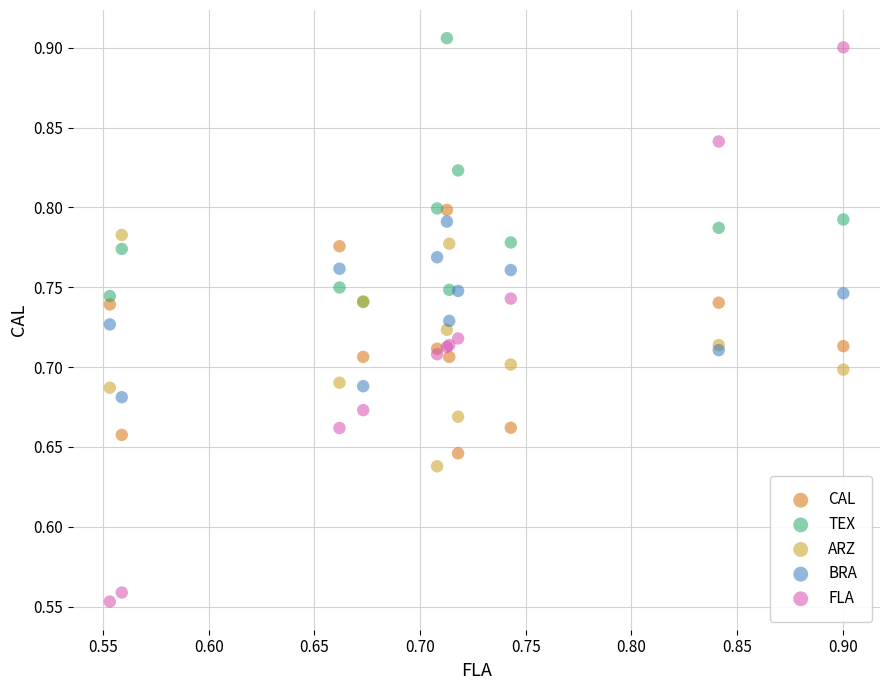

Which series has the largest Y range (max minus min)?

FLA